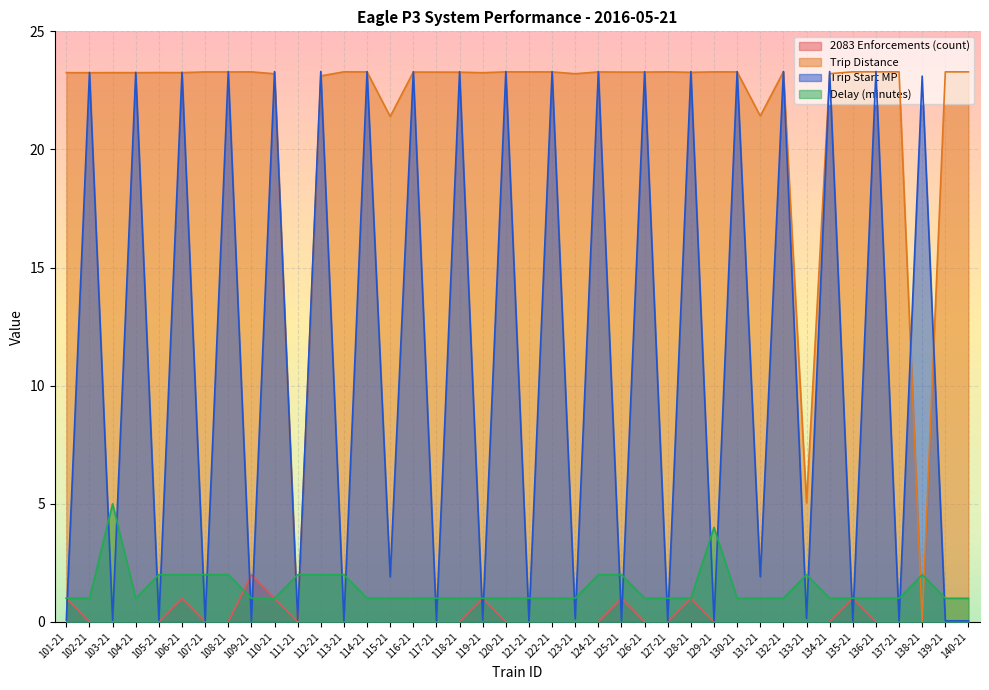

What is the average value of the Delay (minutes) series?

1.4